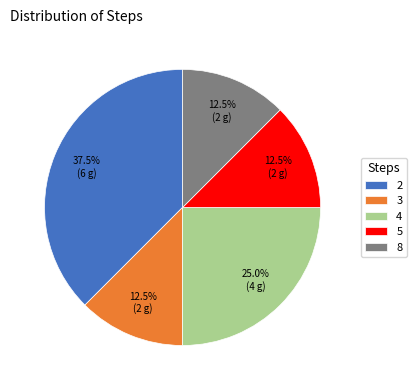

To the nearest percent, what is the average slice percentage?

20%